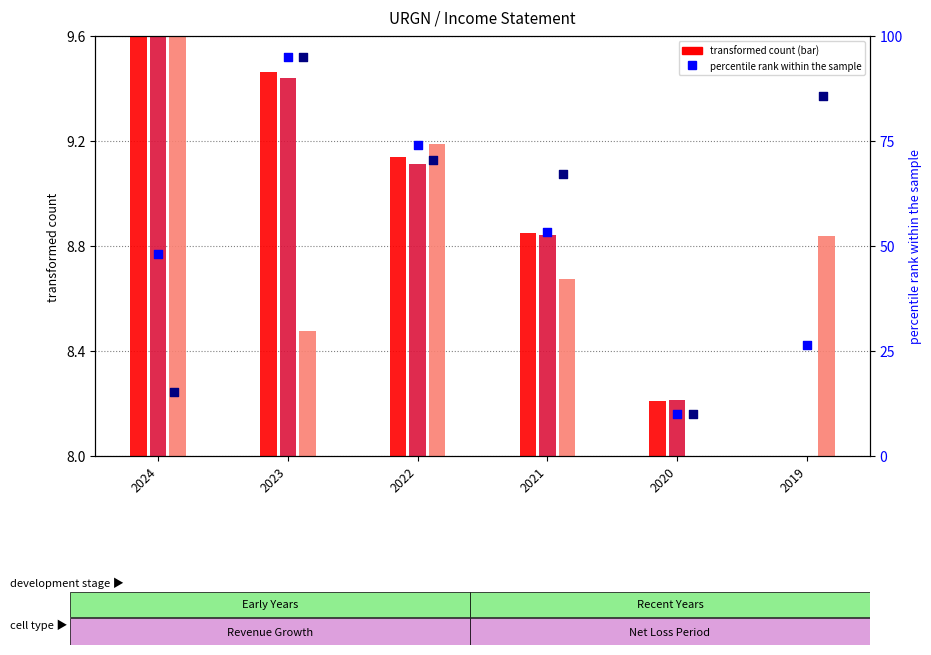

At how many categories does at least one series exceed 18?

5